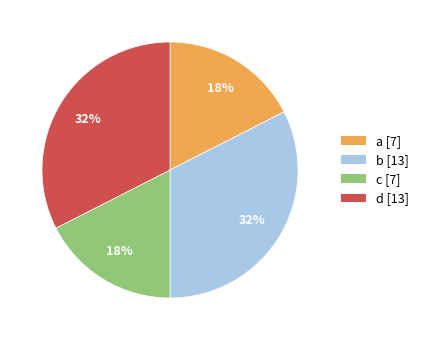

Is there any slice that represents more than half of the pie?

No